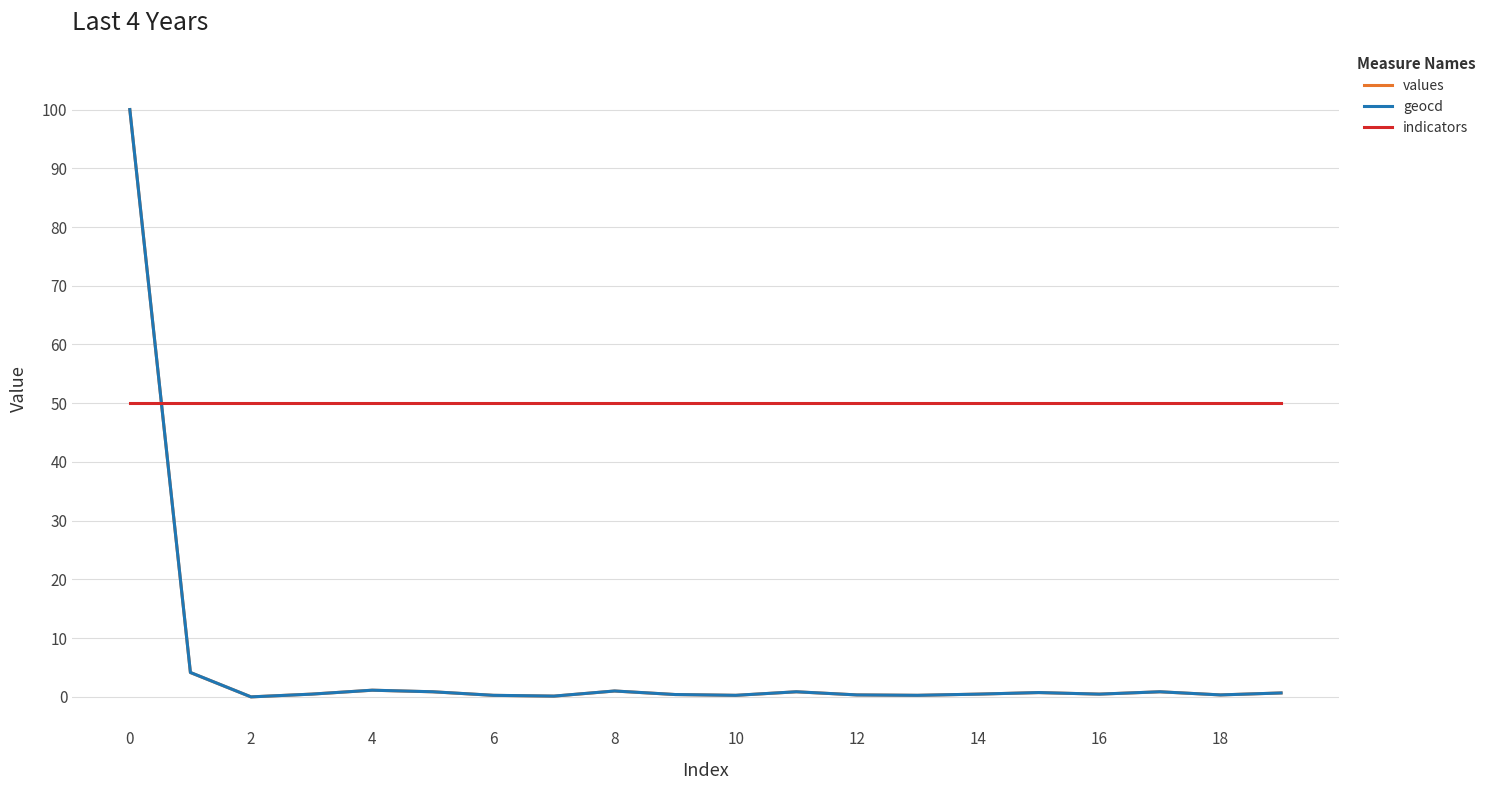

Which series has the largest total across all categories?

indicators